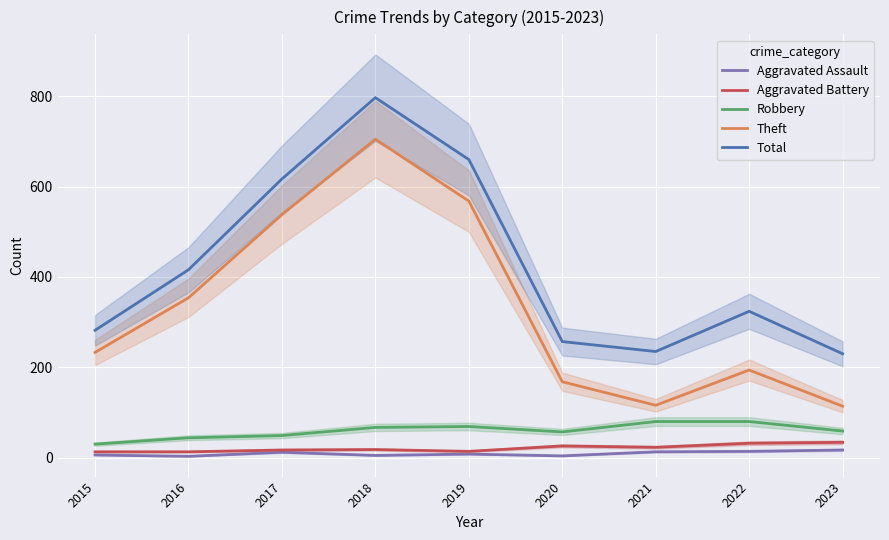

What are all the series names shown in the legend?

Aggravated Assault, Aggravated Battery, Robbery, Theft, Total